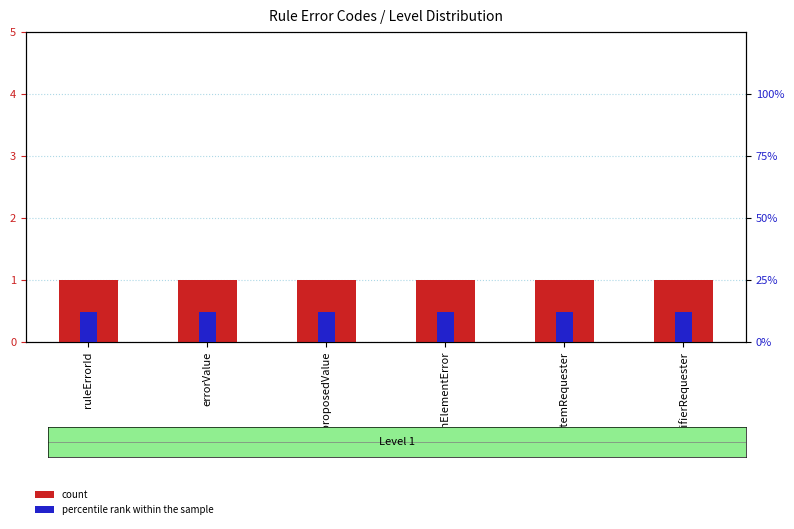

Rank the series at proposedValue from highest to lowest value.

count, percentile rank within the sample